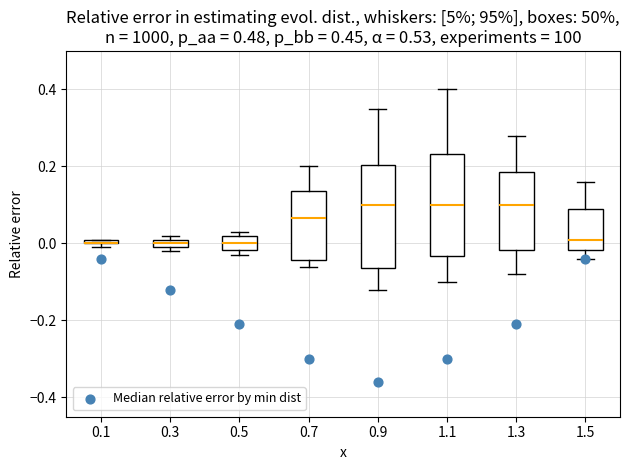

Where does the median line of the box at x = 1.1 sit on the y-axis? The values are not printed on the chart, so give them approximately, as read against the axis.

0.10